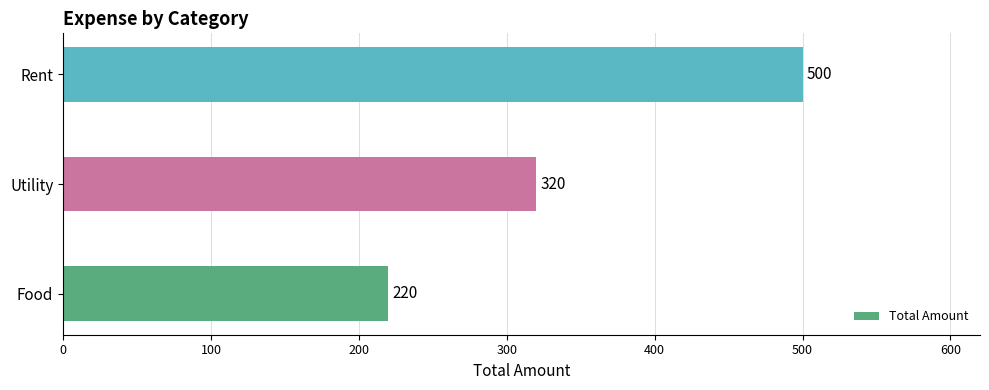

At which label is the value closest to 360?

Utility